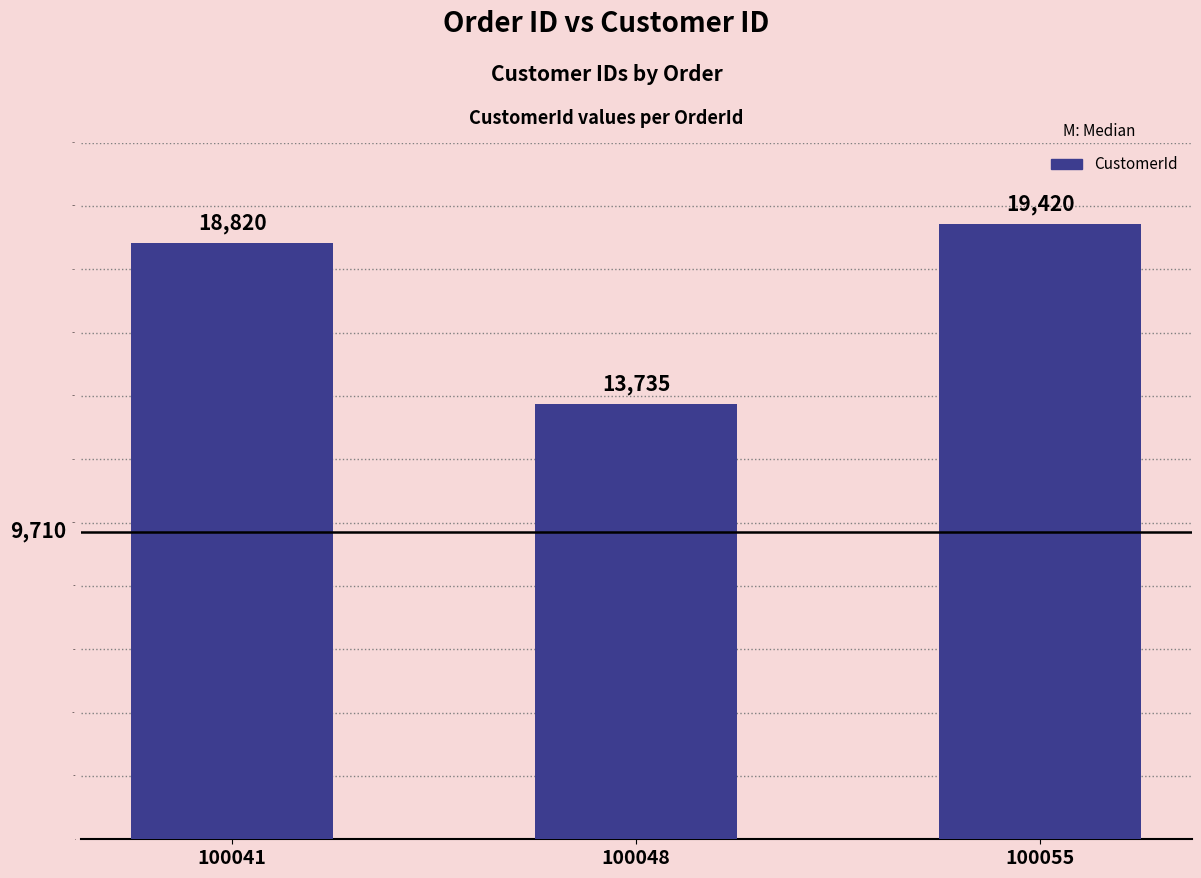

What is the value of the 3rd bar from the left?

19420